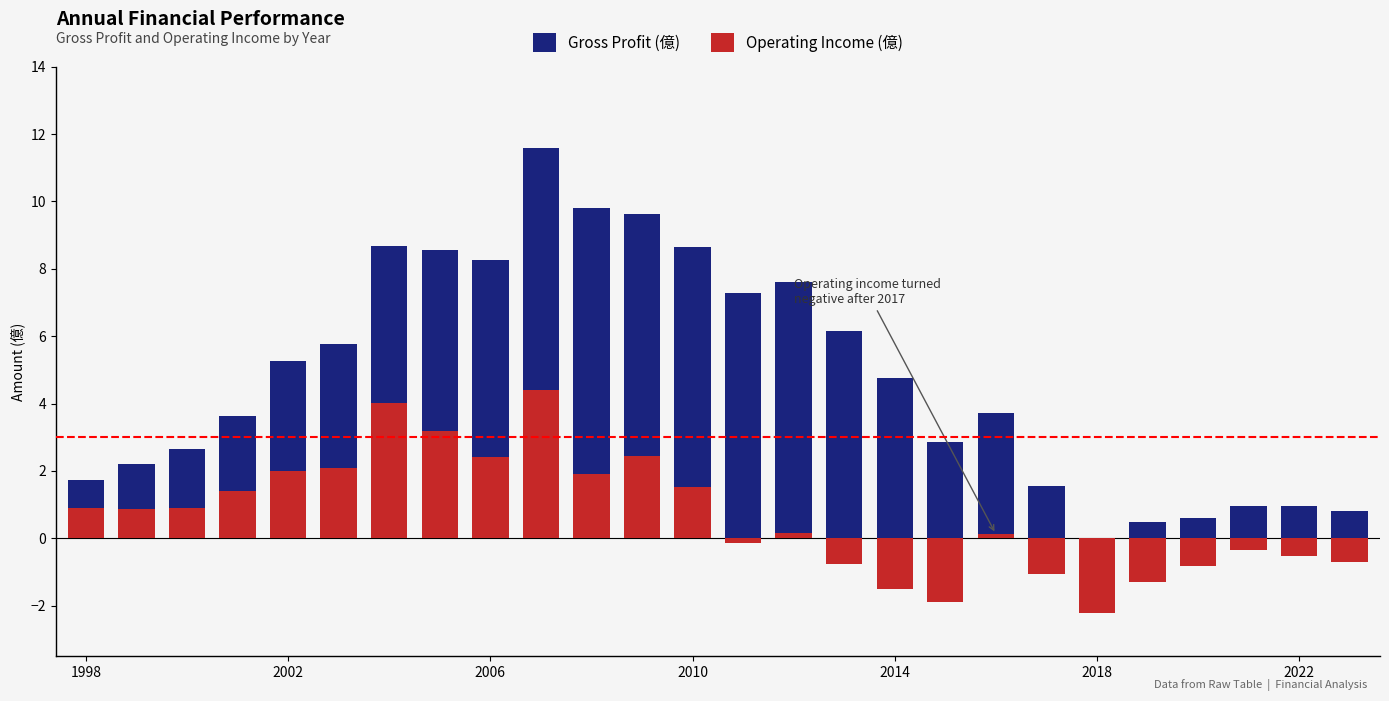

Which series has the widest spread of values?

Gross Profit (億)